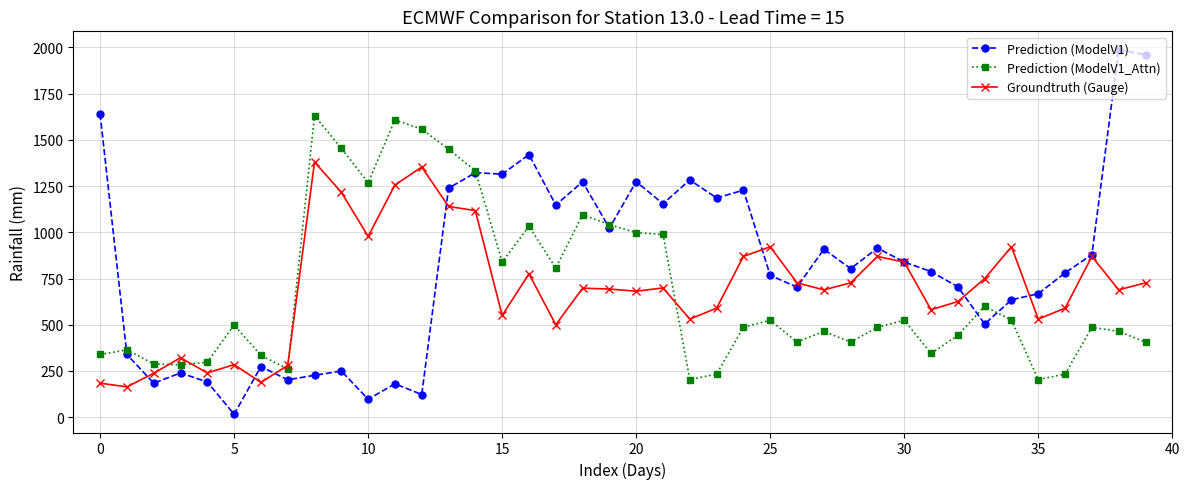

What is the value of the Prediction (ModelV1_Attn) point at the 19th from the left?

1095.4